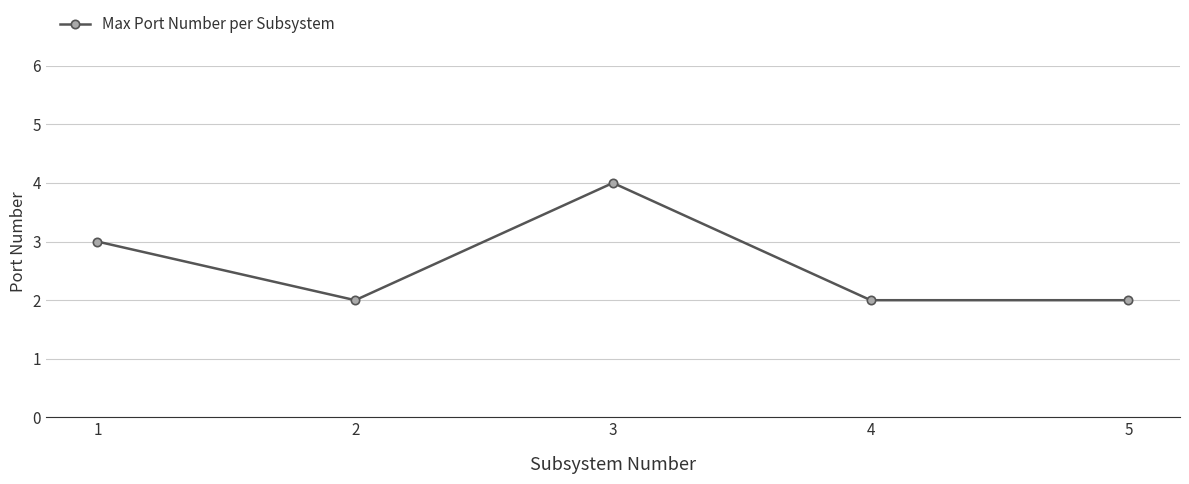

What is the value of the 4th point from the left?

2